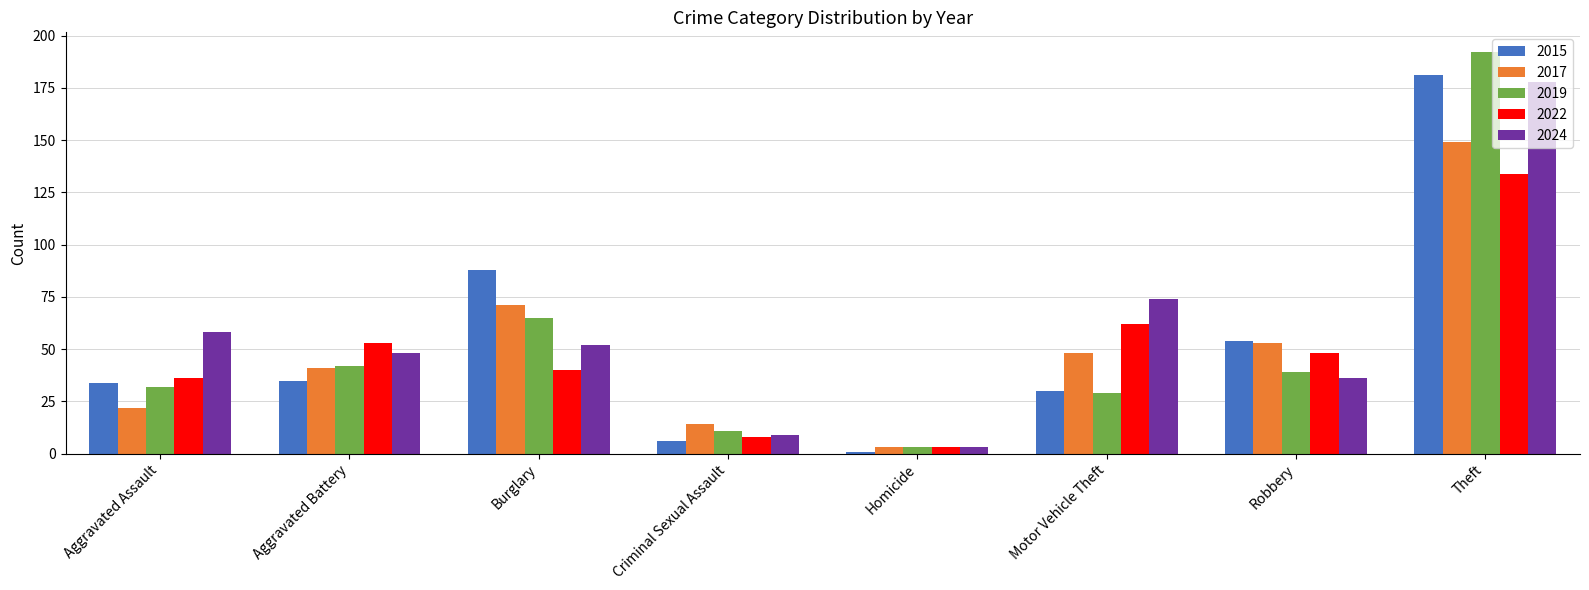

Where is 2015 nearest to the value 91?

Burglary